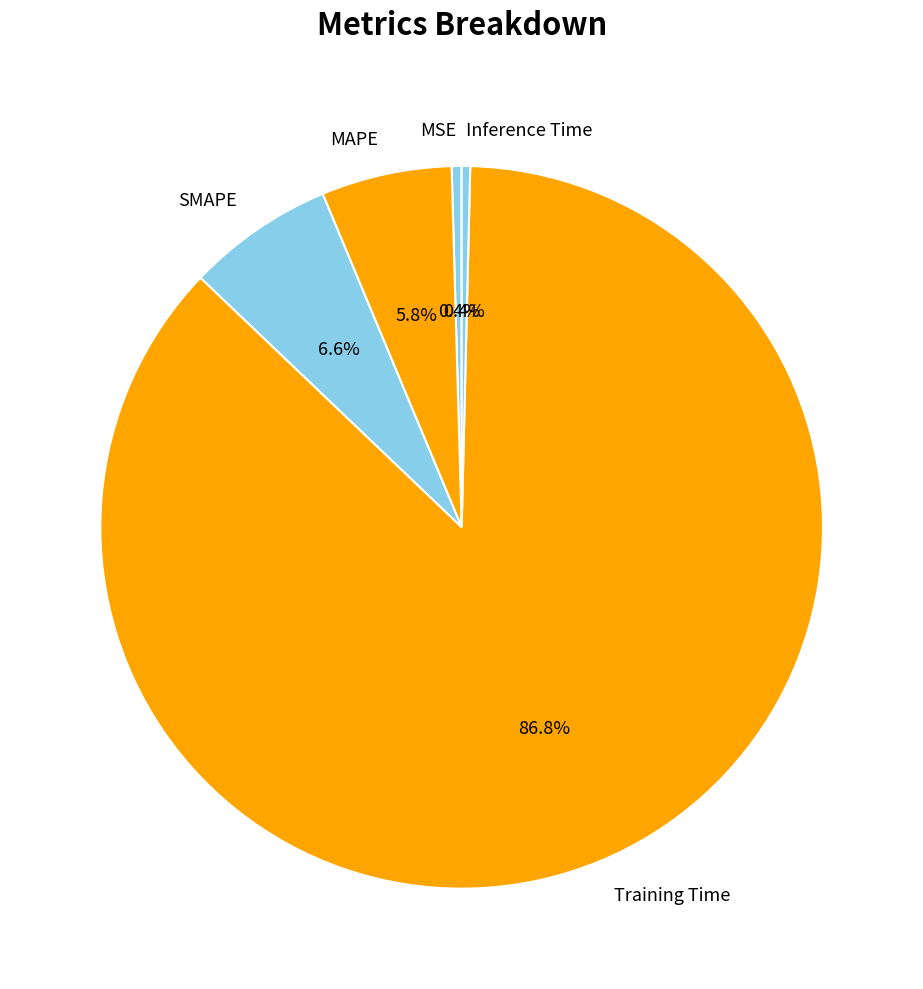

How many slices are in this pie chart?

5